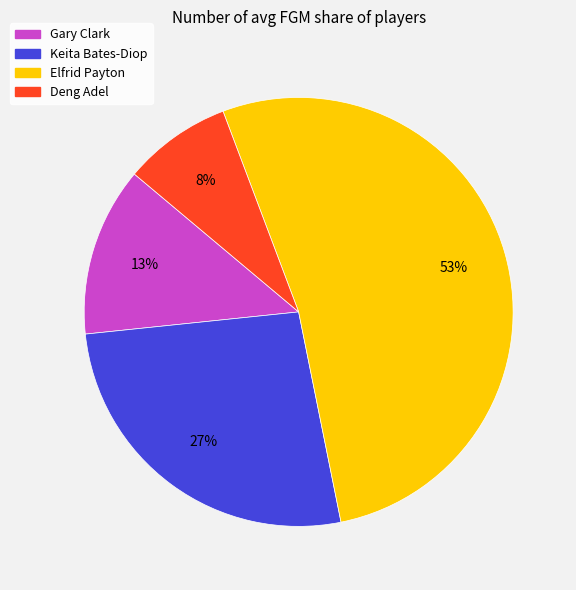

What is the majority slice?

Elfrid Payton